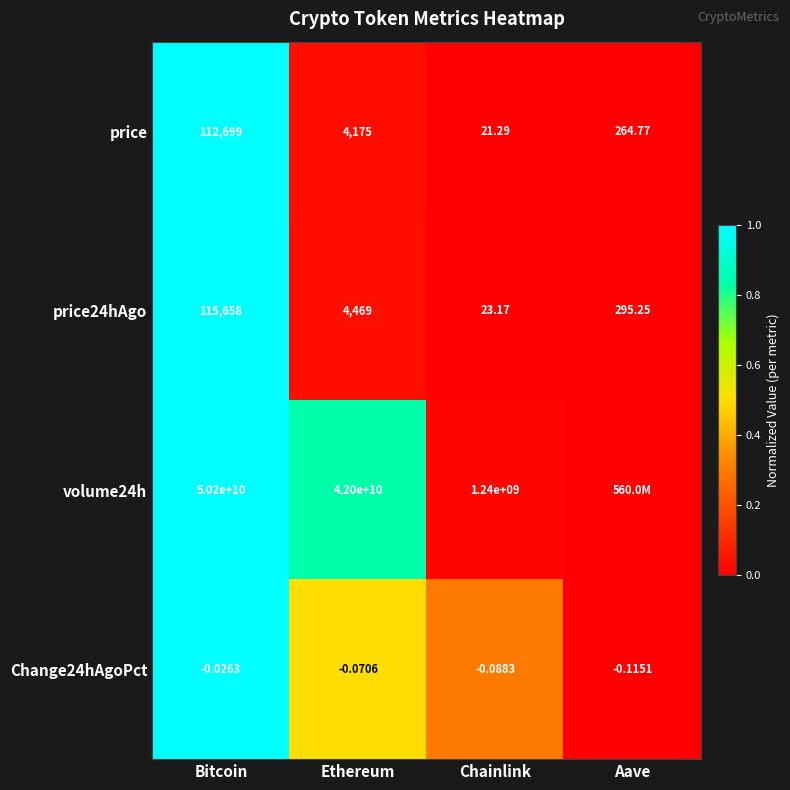

Is the value of volume24h at Chainlink greater than the value of price24hAgo at Ethereum?

Yes